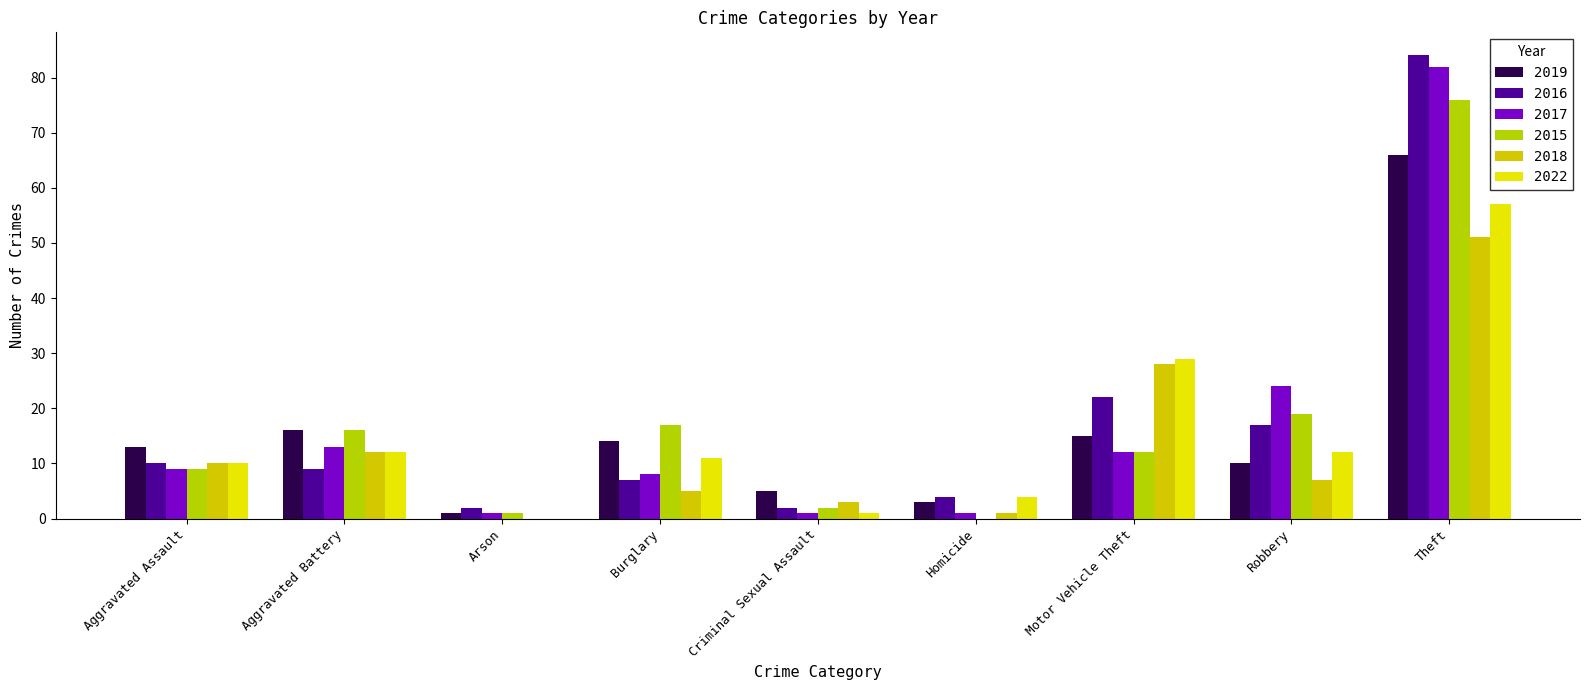

Which series has the largest range (max minus min)?

2016